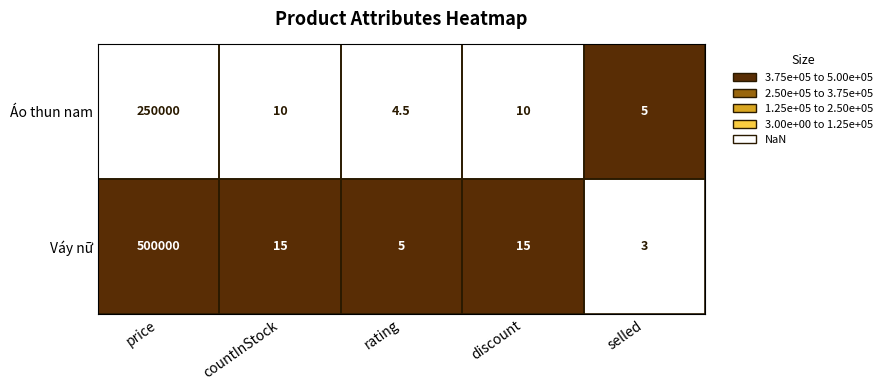

What is the lowest value of the Váy nữ series?

3.0